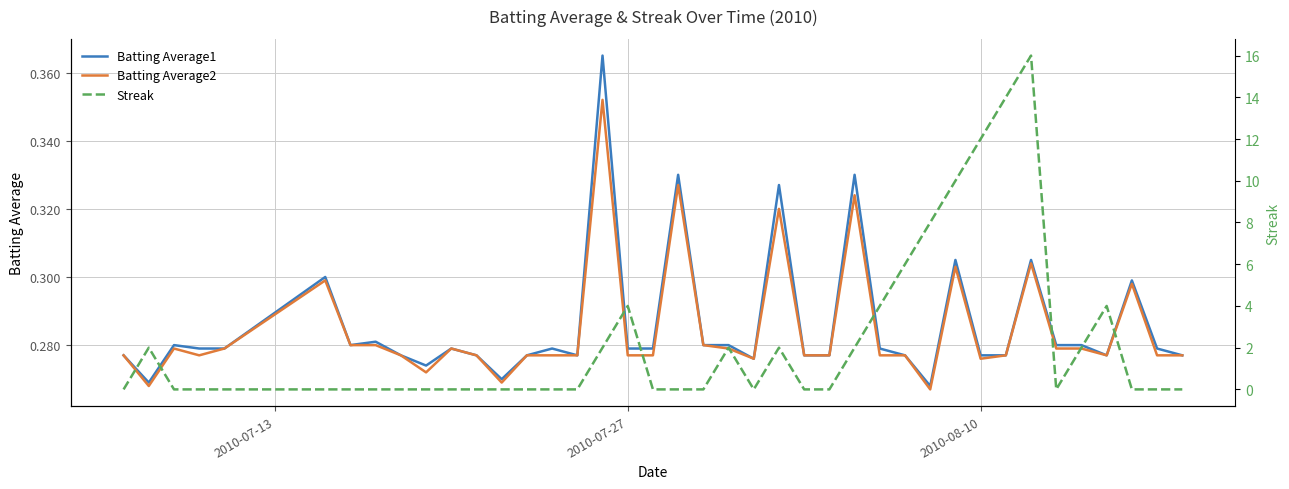

How many series are shown in this chart?

3